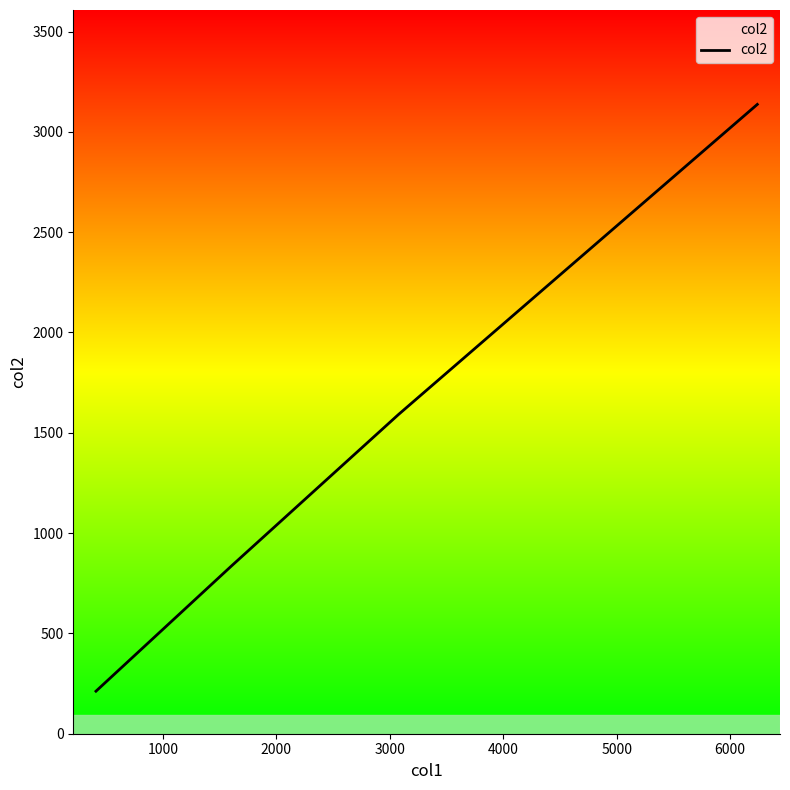

What is the greatest value displayed?

3137